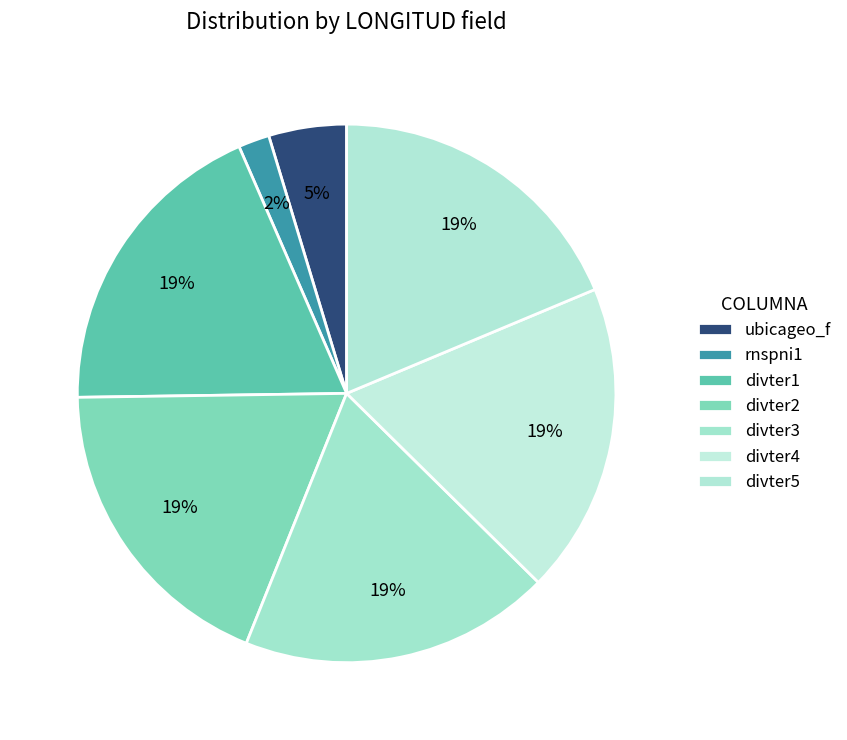

Does ubicageo_f represent more than half of the total?

No